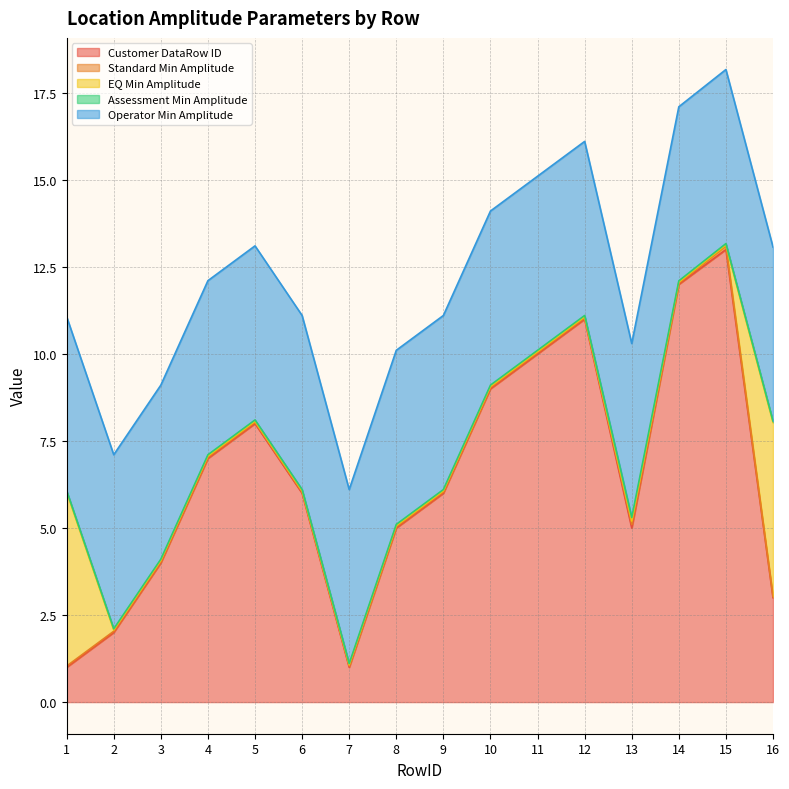

List the labels in order of Customer DataRow ID value, smallest first.

1, 7, 2, 16, 3, 8, 13, 6, 9, 4, 5, 10, 11, 12, 14, 15